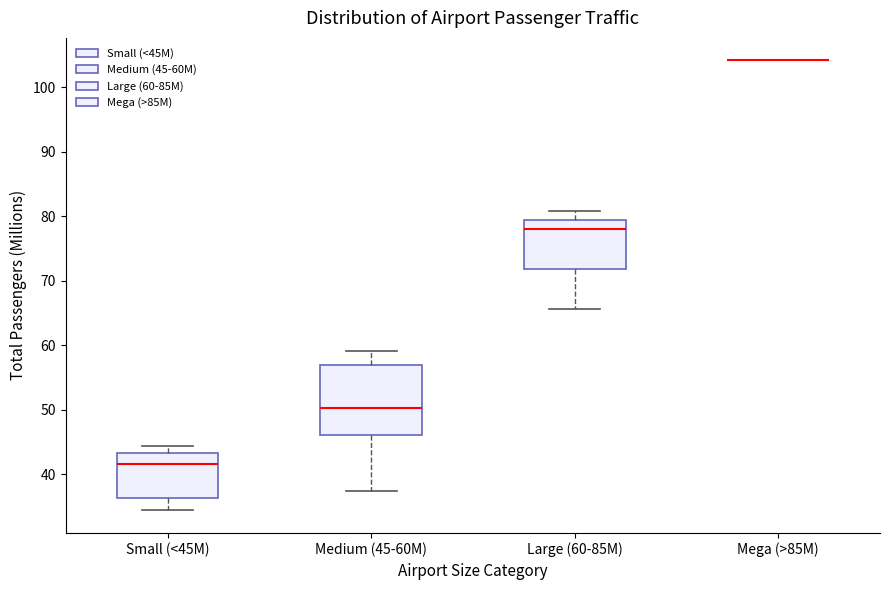

Reading left to right, transcribe this box plot: for each box, give where its median line is, the range the box spans, and where its two whiskers end, as read against the y-axis. The values are not printed on the chart, so give them approximately, as read against the axis.

Small (<45M): median 42, box 36 to 43, whiskers 34 to 44
Medium (45-60M): median 50, box 46 to 57, whiskers 37 to 59
Large (60-85M): median 78, box 72 to 79, whiskers 66 to 81
Mega (>85M): box collapsed to a line at 104, whiskers 104 to 104